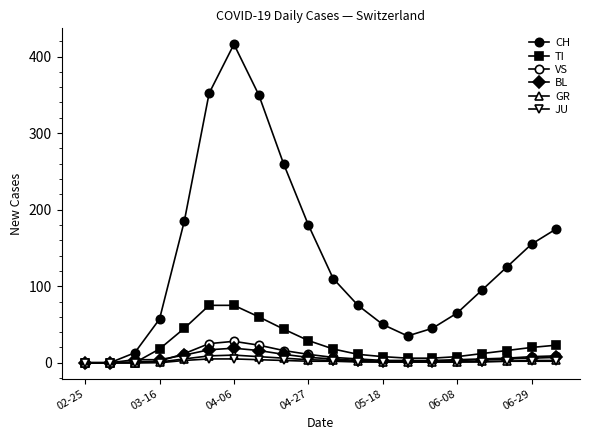

How many lines are shown in the chart?

6